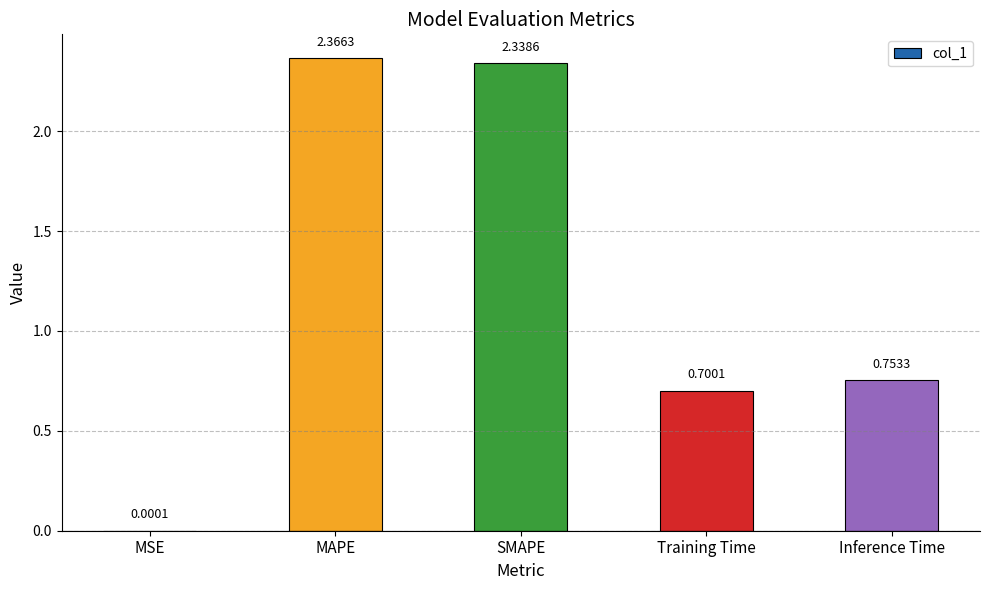

What is the change in value from MAPE to Inference Time?

-1.6